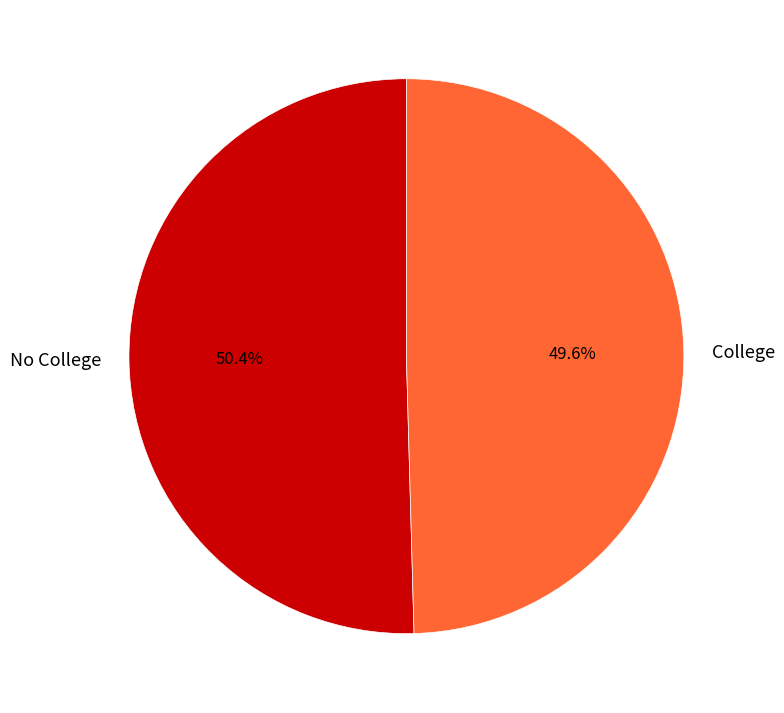

To the nearest percent, what is the difference between the largest and smallest slice percentages?

1%